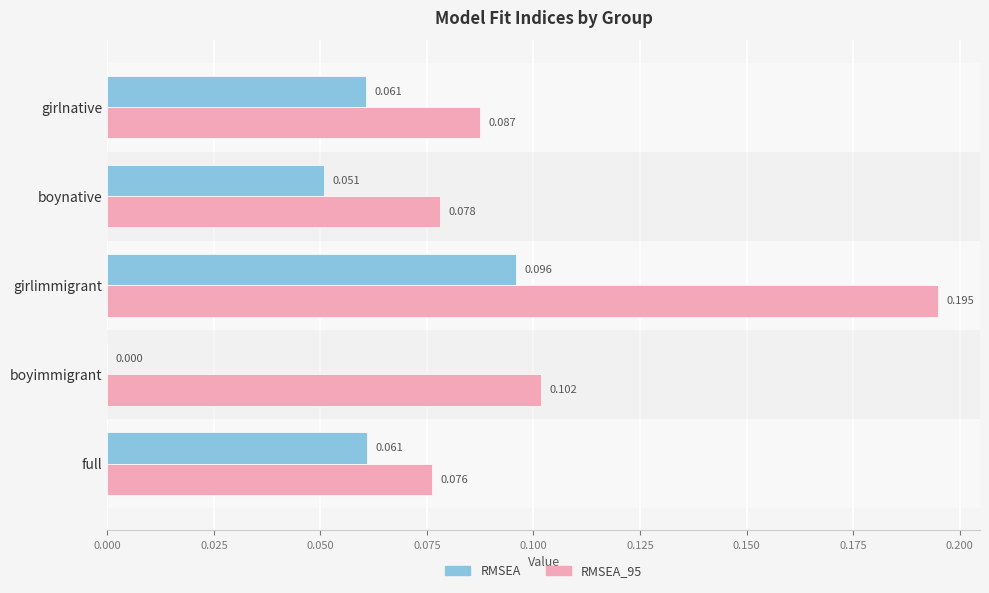

Between boynative and boyimmigrant, which series saw the biggest shift?

RMSEA